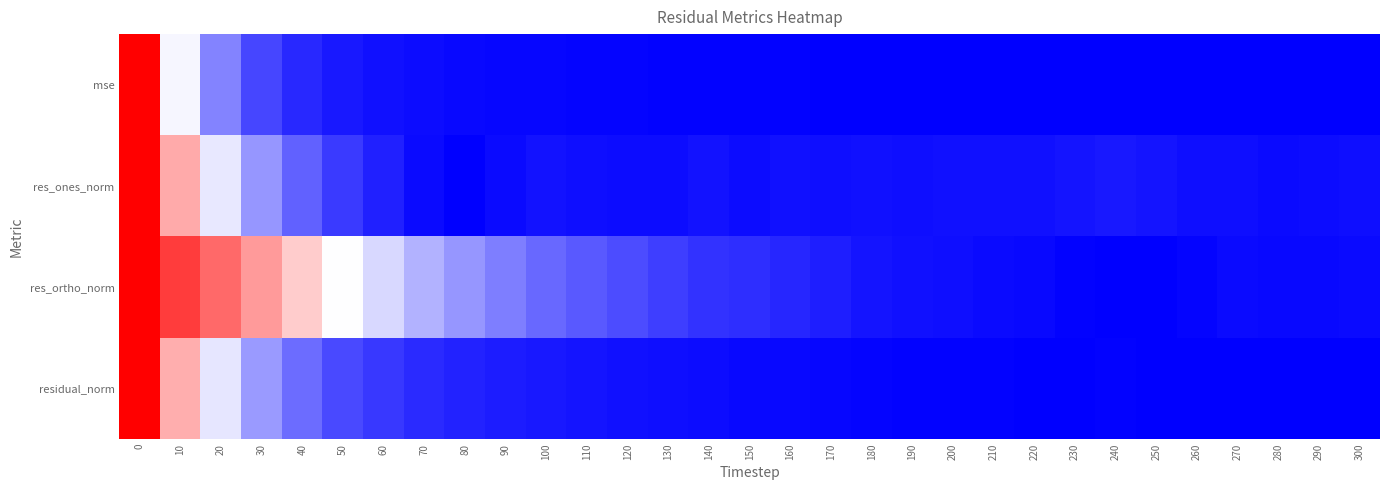

What is the maximum value shown in the chart?

1.0